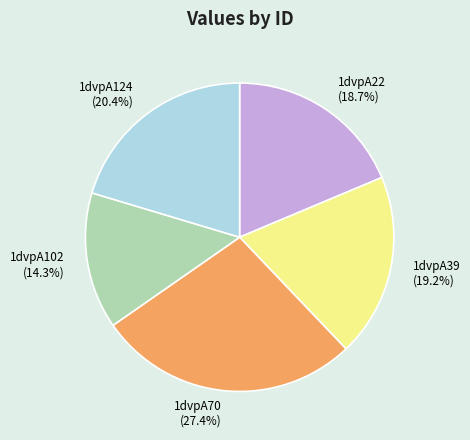

The 1dvpA70 slice represents 27% of the pie. True or false?

True